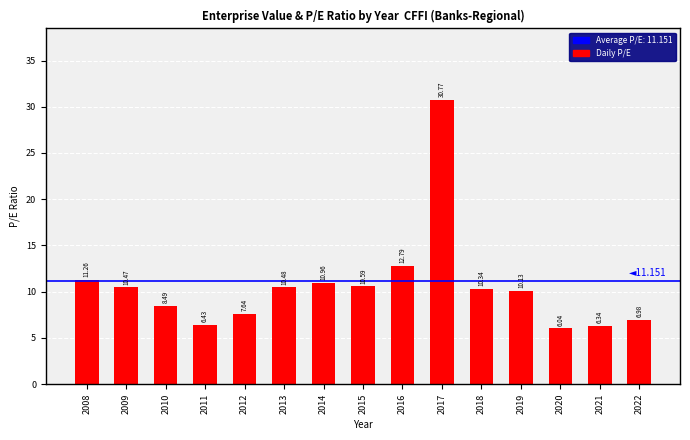

What is the change in value from 2011 to 2013?

+4.1